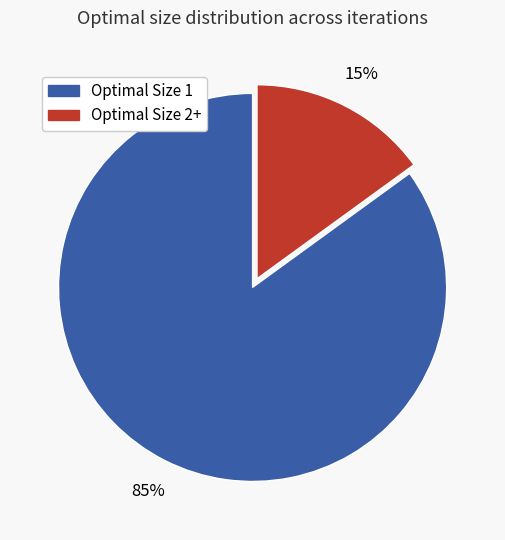

To the nearest percent, what is the average slice percentage?

50%